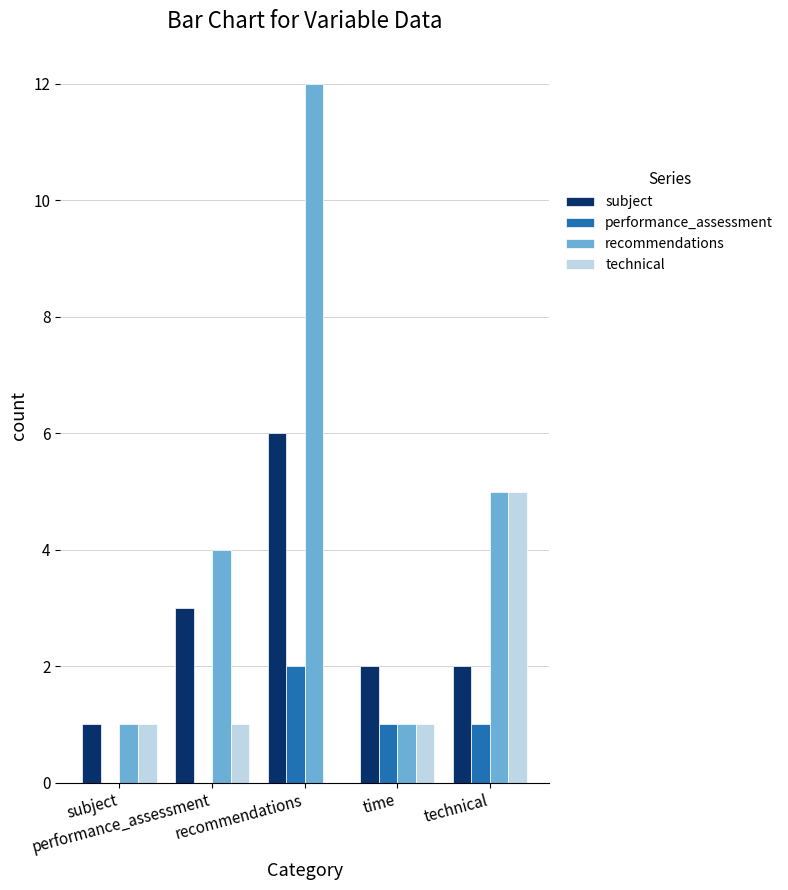

What is the greatest value displayed?

12